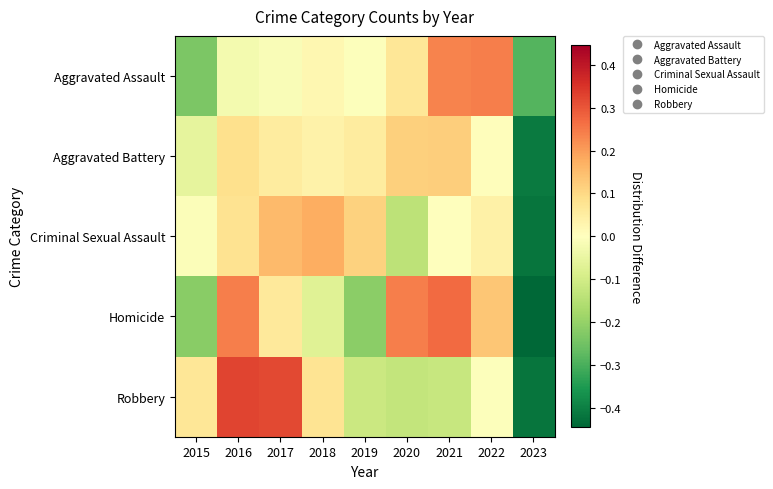

Reading right to left, list all the values displayed in this chart.

Aggravated Assault: 2023=-0.3	2022=0.2	2021=0.2	2020=0.1	2019=-0.0	2018=0.0	2017=-0.0	2016=-0.0	2015=-0.2
Aggravated Battery: 2023=-0.4	2022=0.0	2021=0.1	2020=0.1	2019=0.1	2018=0.0	2017=0.1	2016=0.1	2015=-0.1
Criminal Sexual Assault: 2023=-0.4	2022=0.0	2021=0.0	2020=-0.1	2019=0.1	2018=0.2	2017=0.2	2016=0.1	2015=-0.0
Homicide: 2023=-0.4	2022=0.1	2021=0.3	2020=0.2	2019=-0.2	2018=-0.1	2017=0.1	2016=0.2	2015=-0.2
Robbery: 2023=-0.4	2022=-0.0	2021=-0.1	2020=-0.1	2019=-0.1	2018=0.1	2017=0.3	2016=0.3	2015=0.1